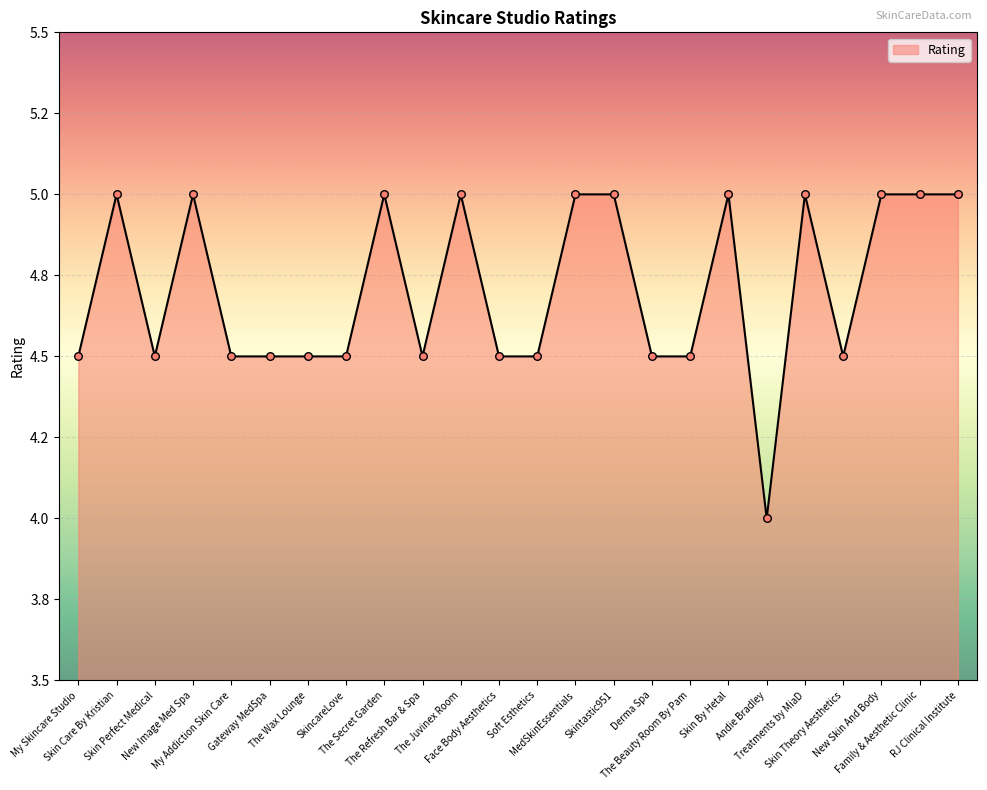

What is the change in value from The Wax Lounge to RJ Clinical Institute?

+0.5